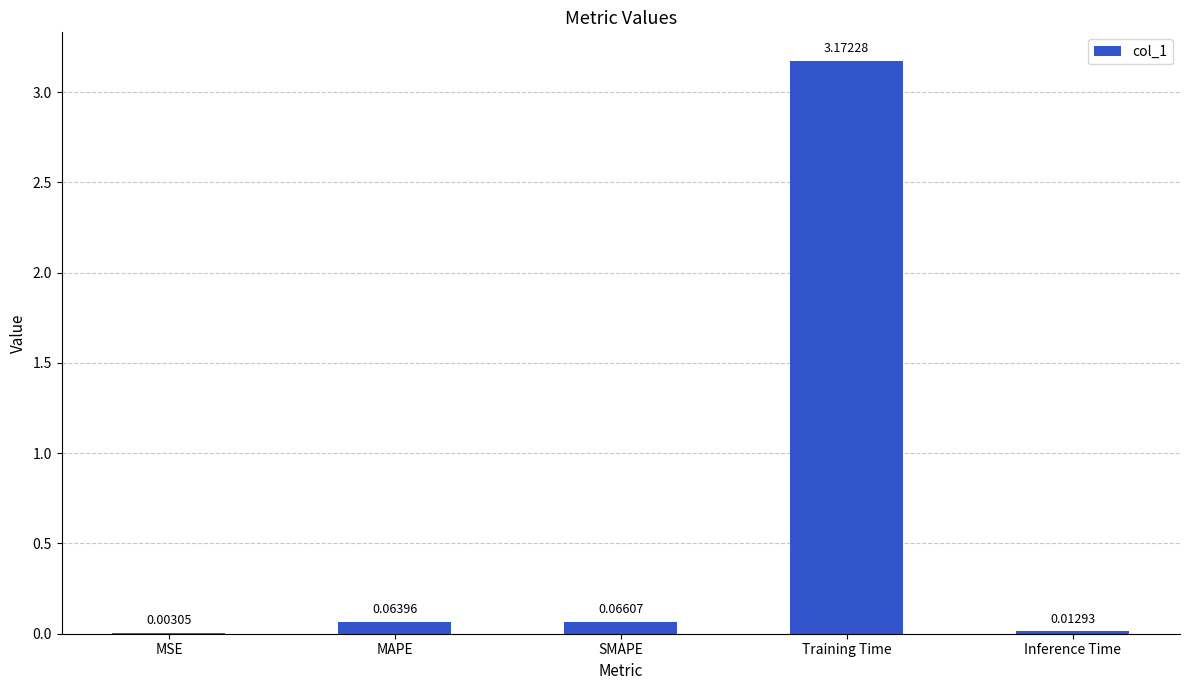

Which category has the highest value across all series?

Training Time